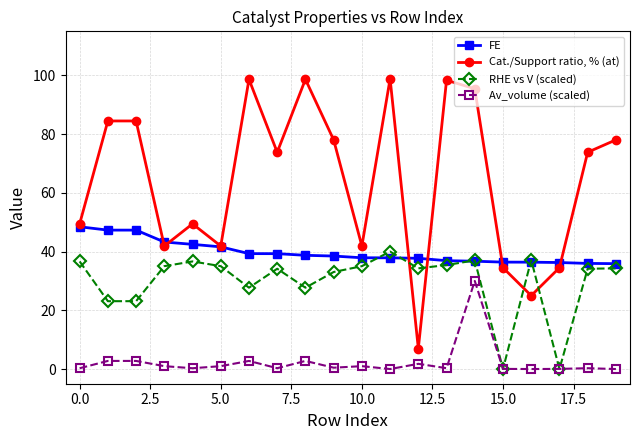

What is the value of the RHE vs V (scaled) point at the 1st from the left?

36.6